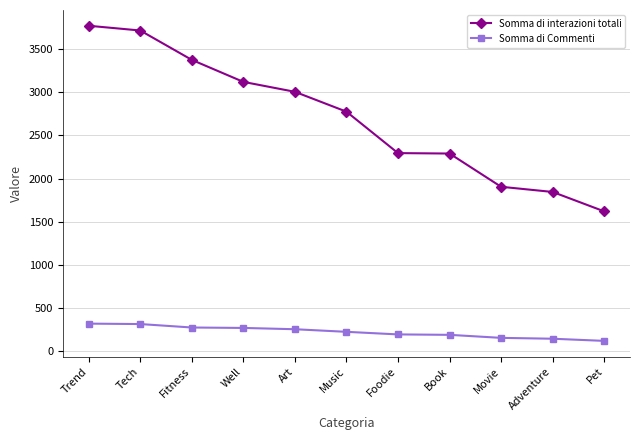

What is the sum of all Somma di interazioni totali values?

29715